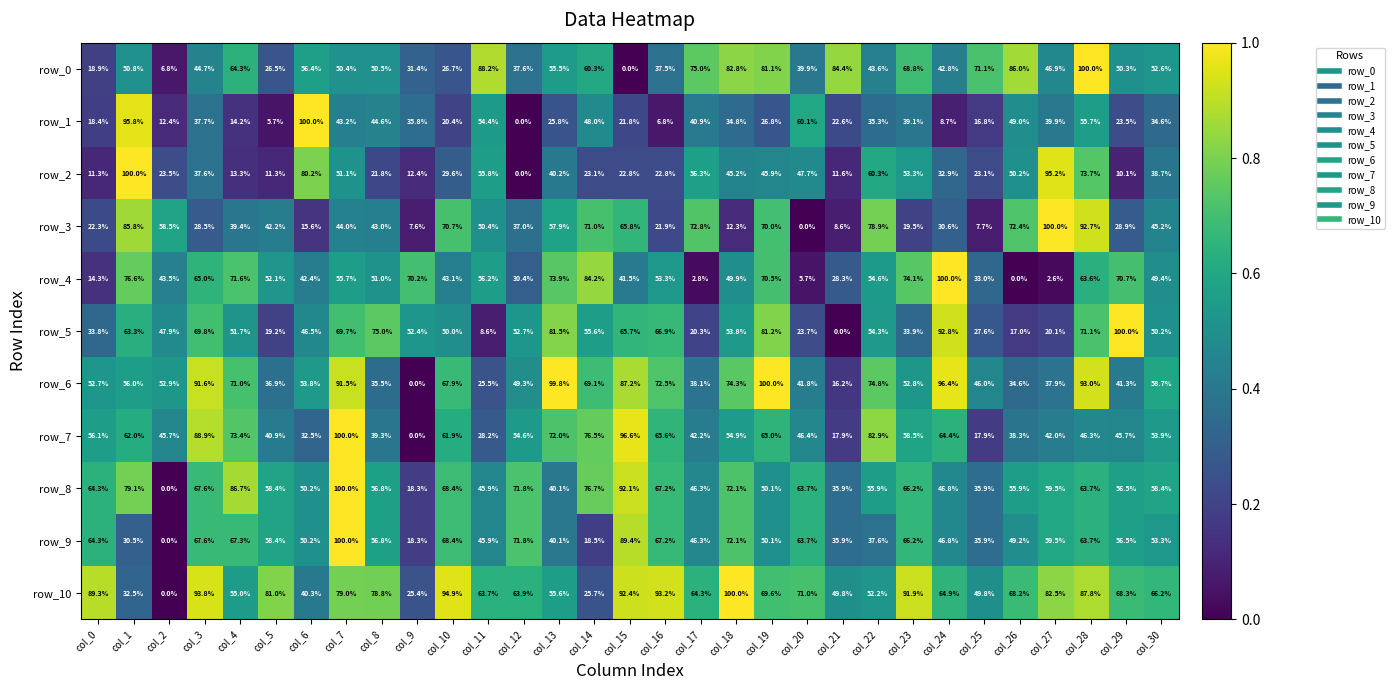

What is the sum of all row_5 values?

1556.3